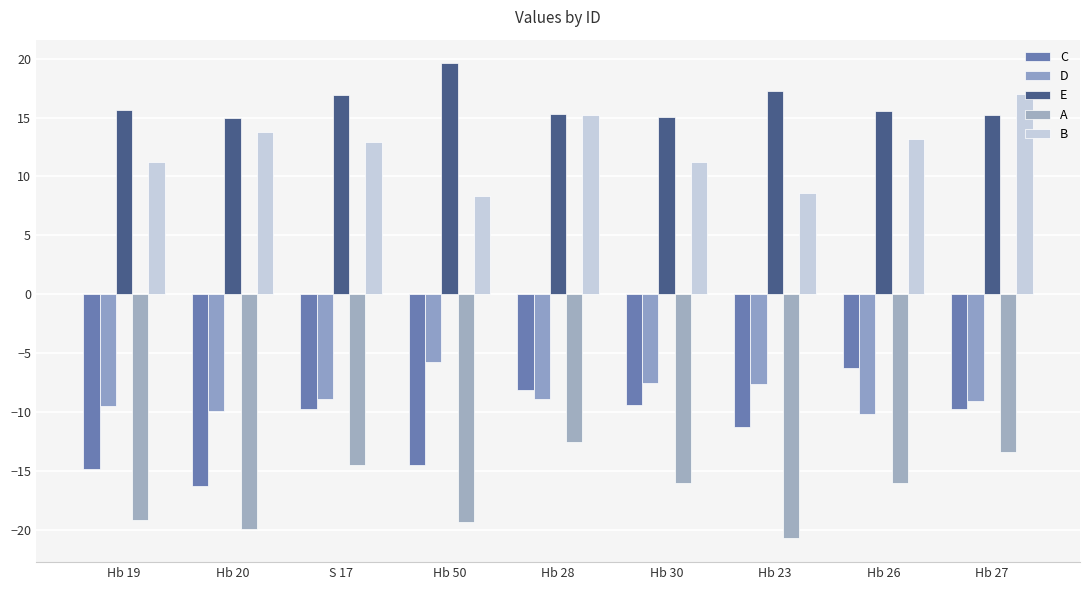

What is the highest value of the E series?

19.6